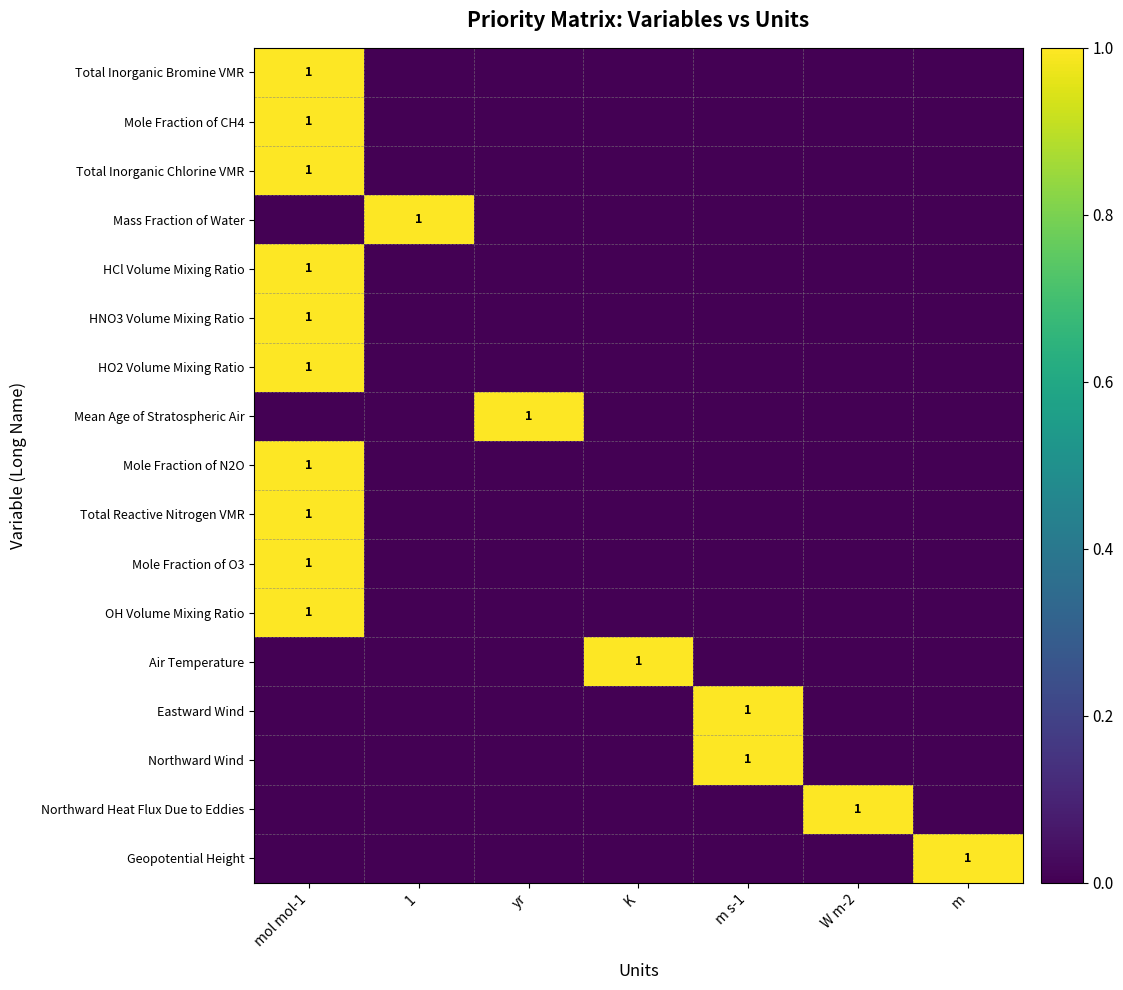

Between 1 and m, which series saw the biggest shift?

Mass Fraction of Water